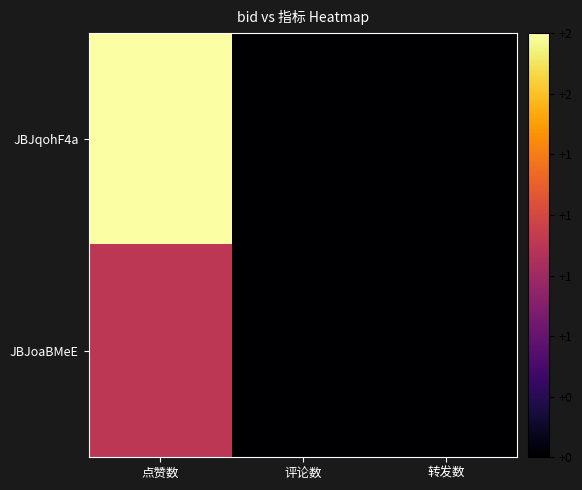

Reading left to right, list all the values displayed in this chart.

JBJqohF4a: 点赞数=2	评论数=0	转发数=0
JBJoaBMeE: 点赞数=1	评论数=0	转发数=0